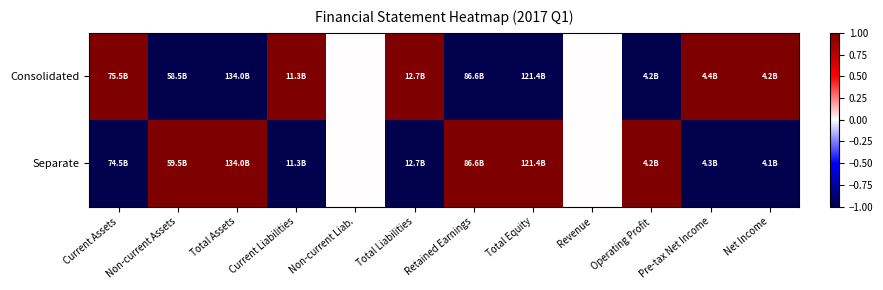

Count the number of data series in this chart.

2